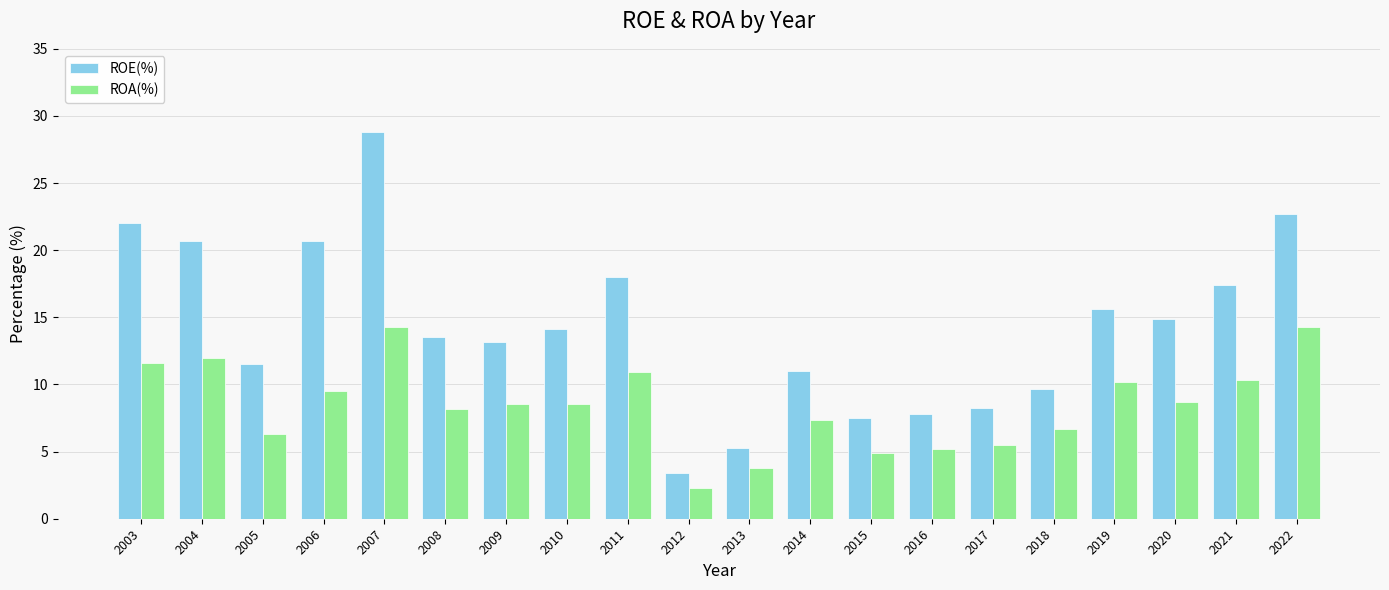

True or false: ROA(%) has a value of 5.0 at 2013.

False